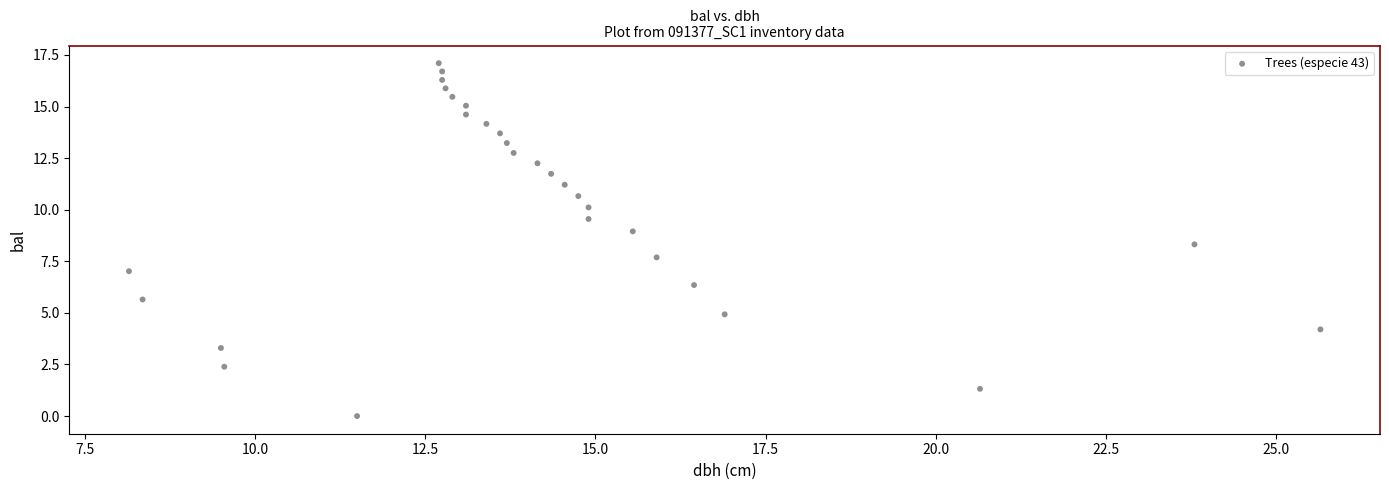

What is the range of Y values (max minus min)?

17.1